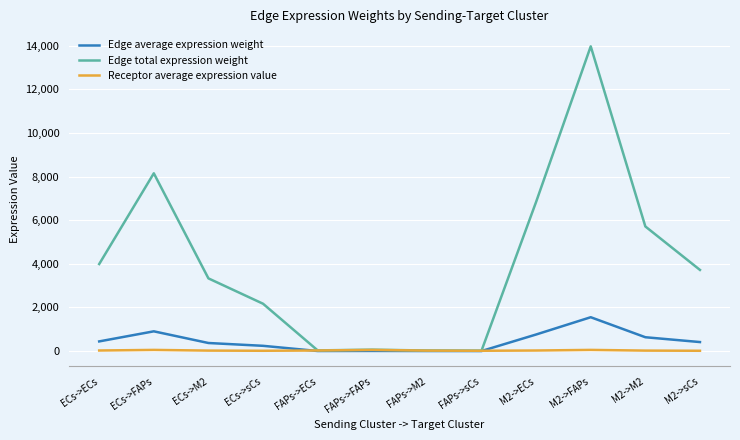

What is the average value of the Receptor average expression value series?

29.1